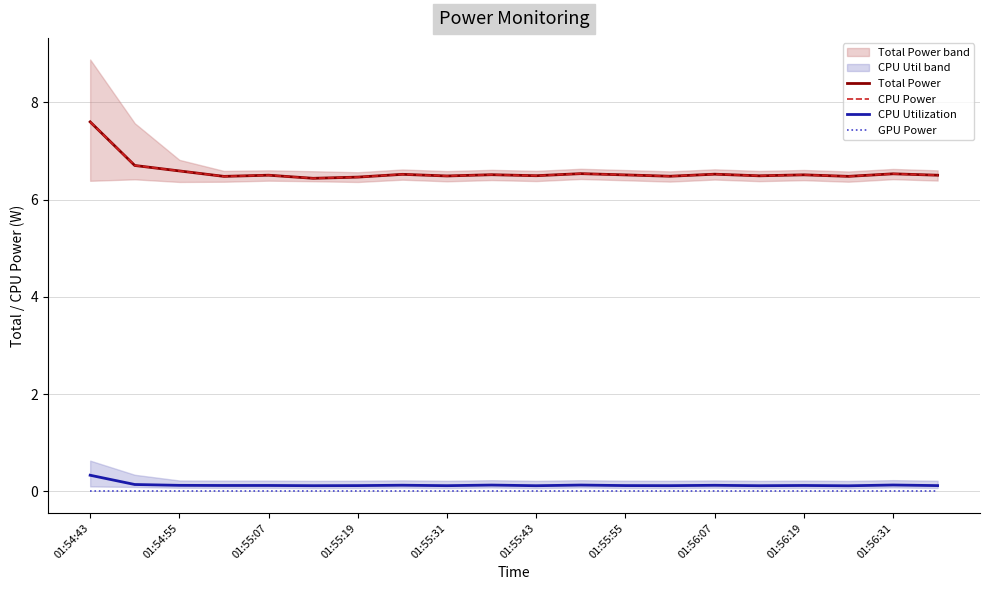

Where is the first local maximum for CPU Power?

01:55:07